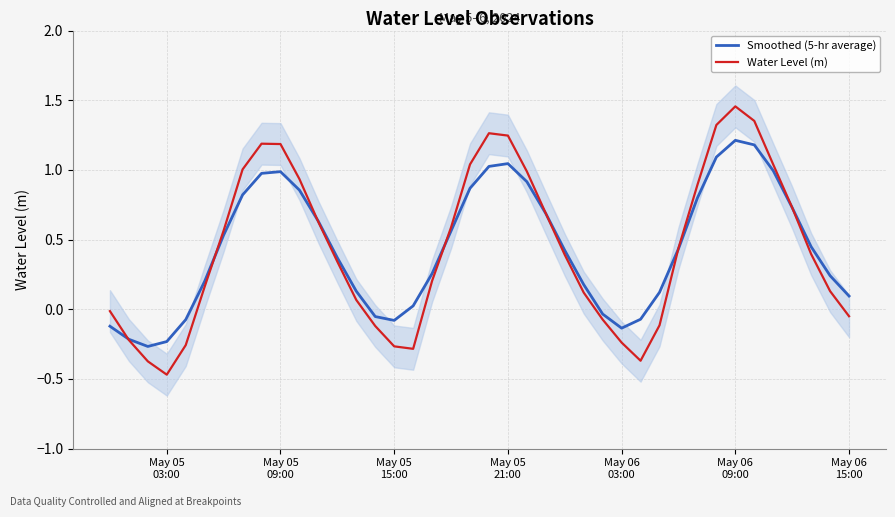

How many values in Smoothed (5-hr average) are above zero?

30